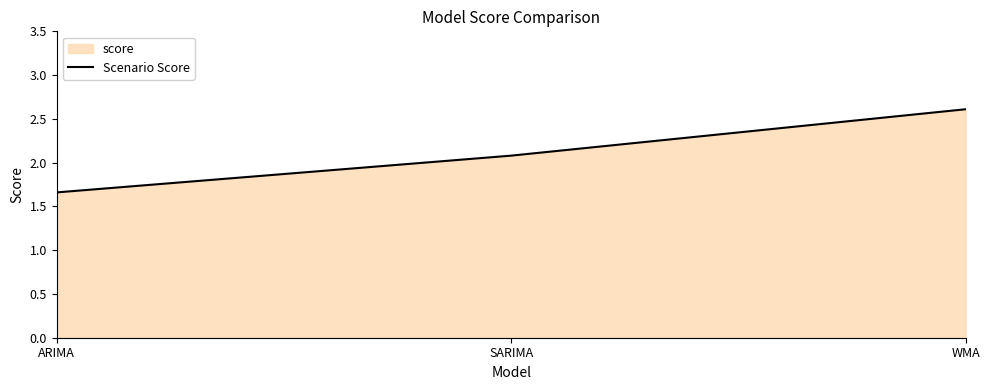

What is the difference between the values at SARIMA and ARIMA?

0.4